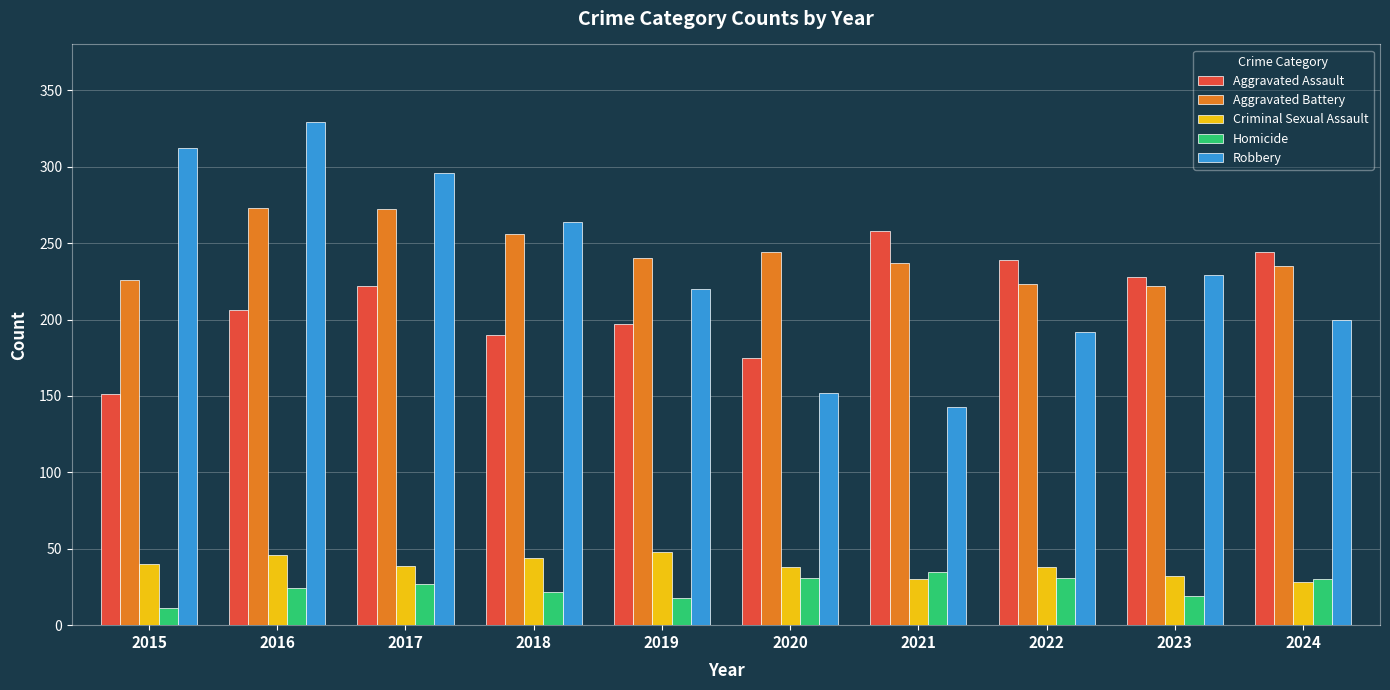

At which category is the sum across all series the highest?

2016